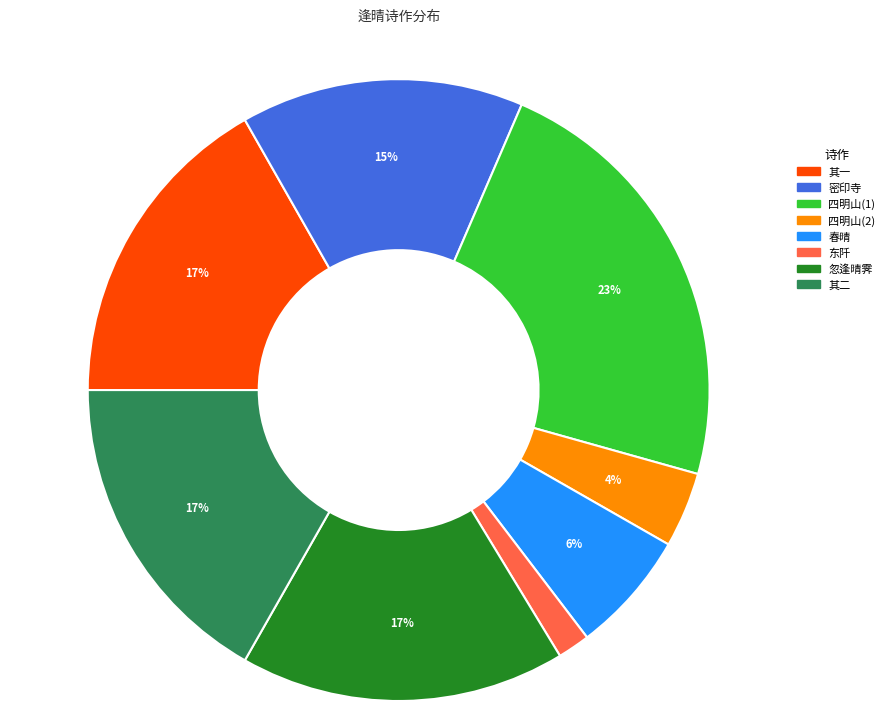

Approximately how many times larger is the value at 忽逢晴霁 compared to 四明山(1)?

0.7